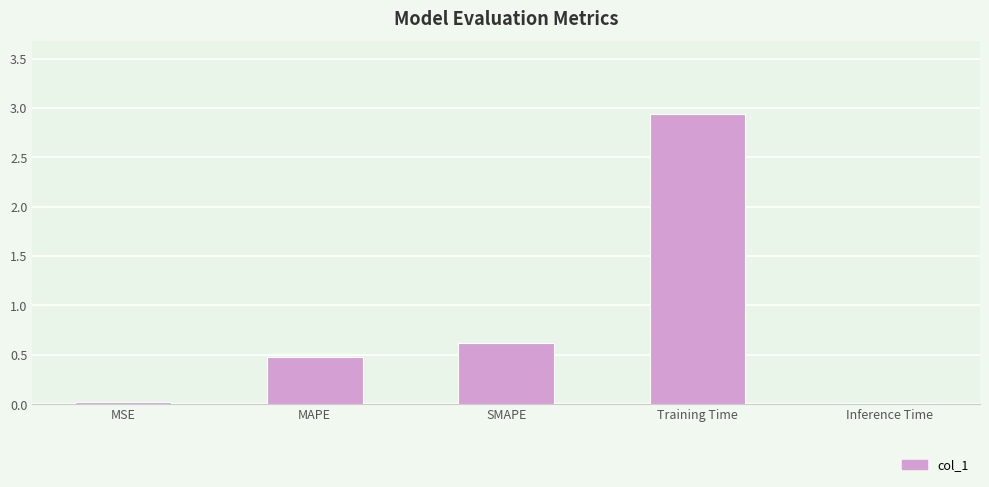

What is the sum of all values?

4.1